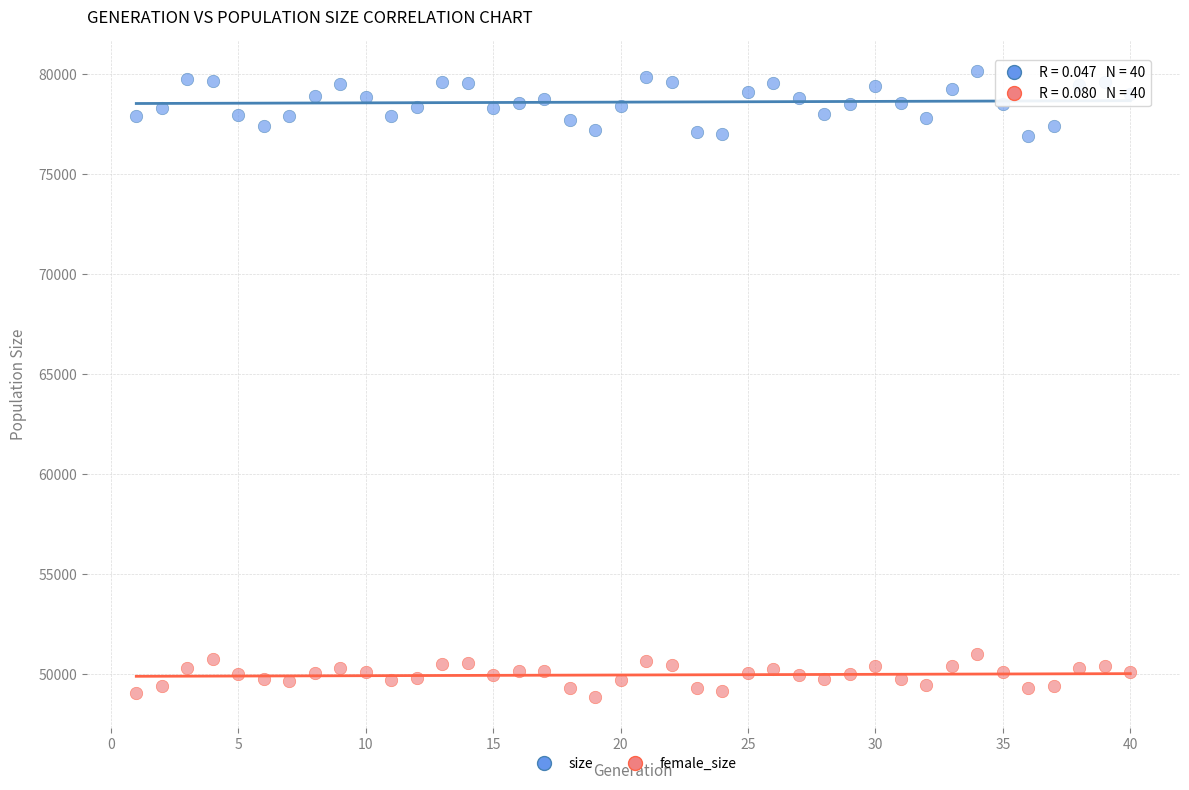

Which series reaches the minimum Y coordinate?

female_size